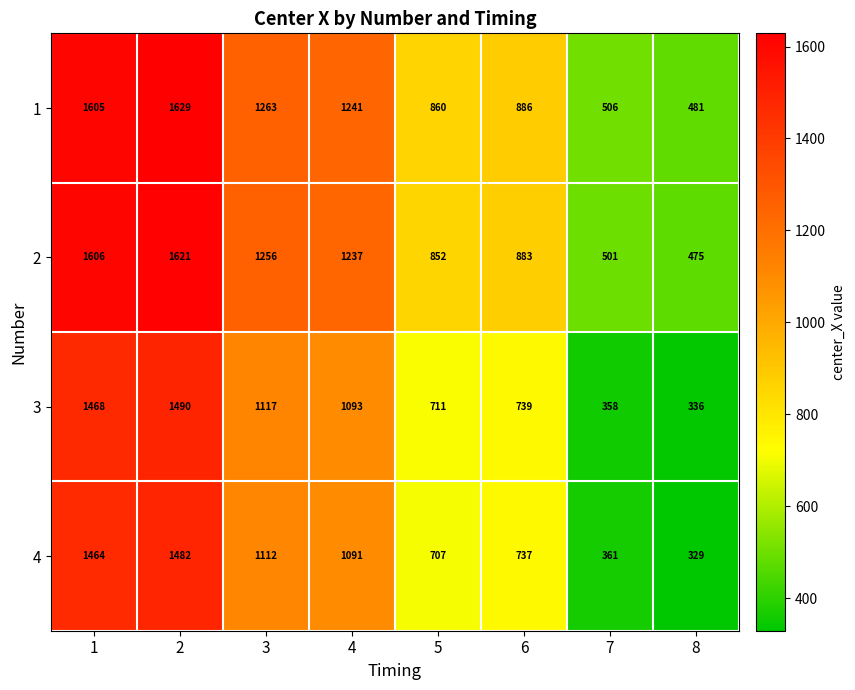

True or false: 4 has a value of 1112 at 3.

True